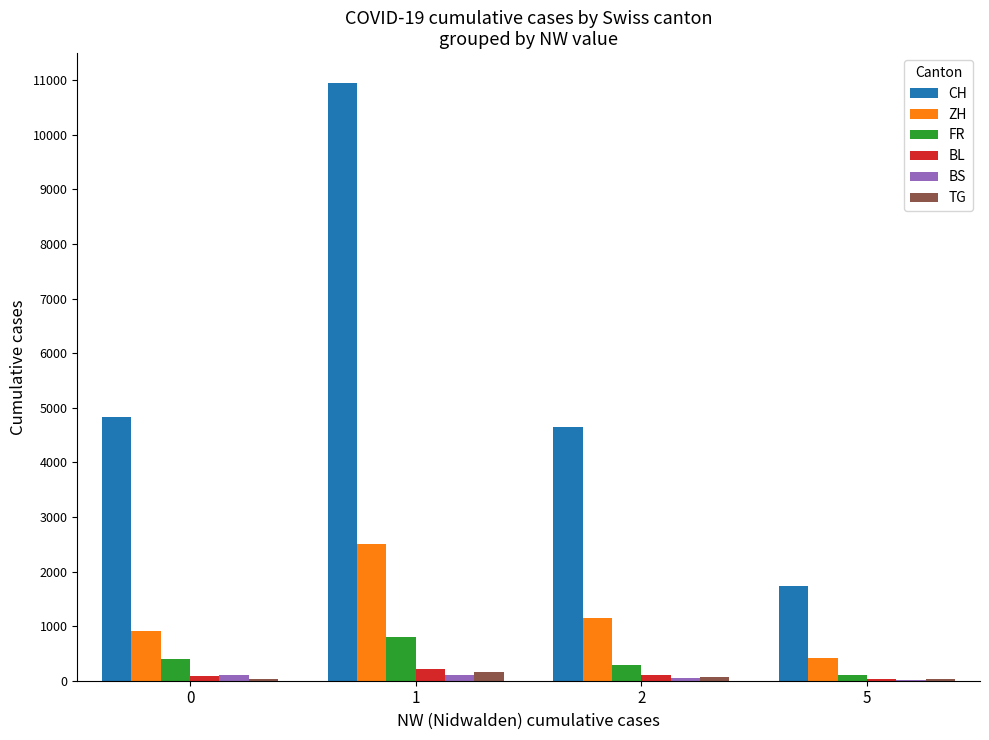

Which series has the largest total across all categories?

CH